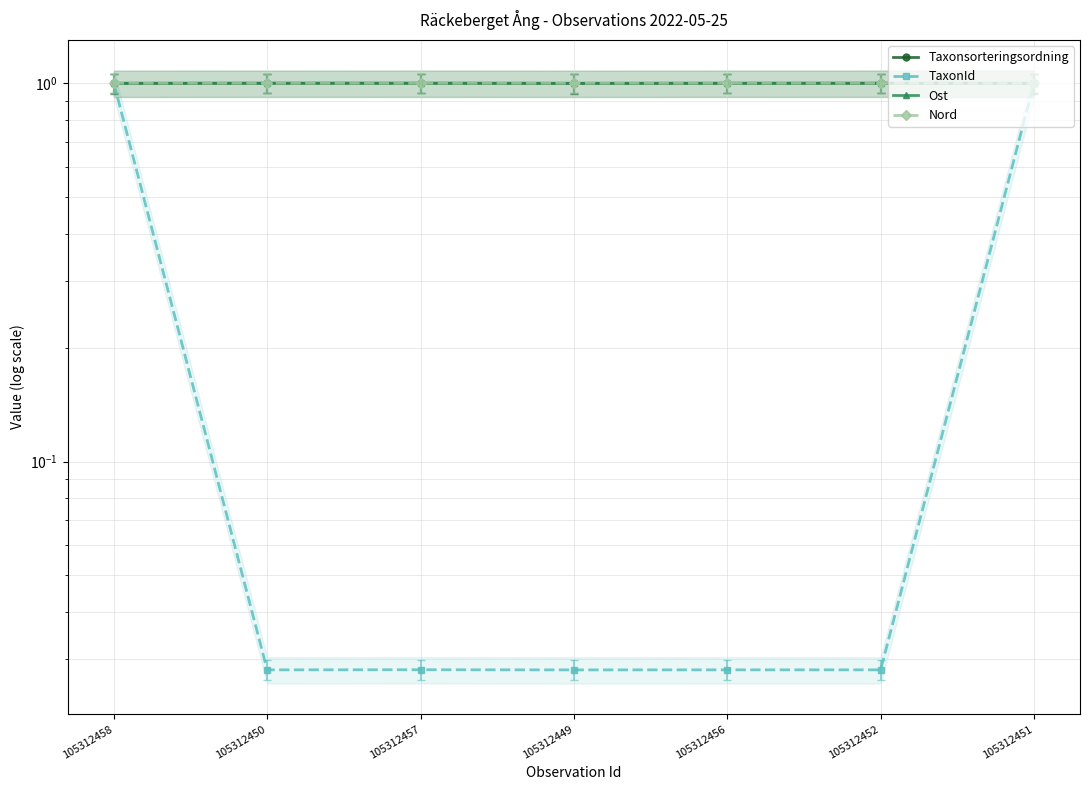

At which category is the sum across all series the highest?

105312451